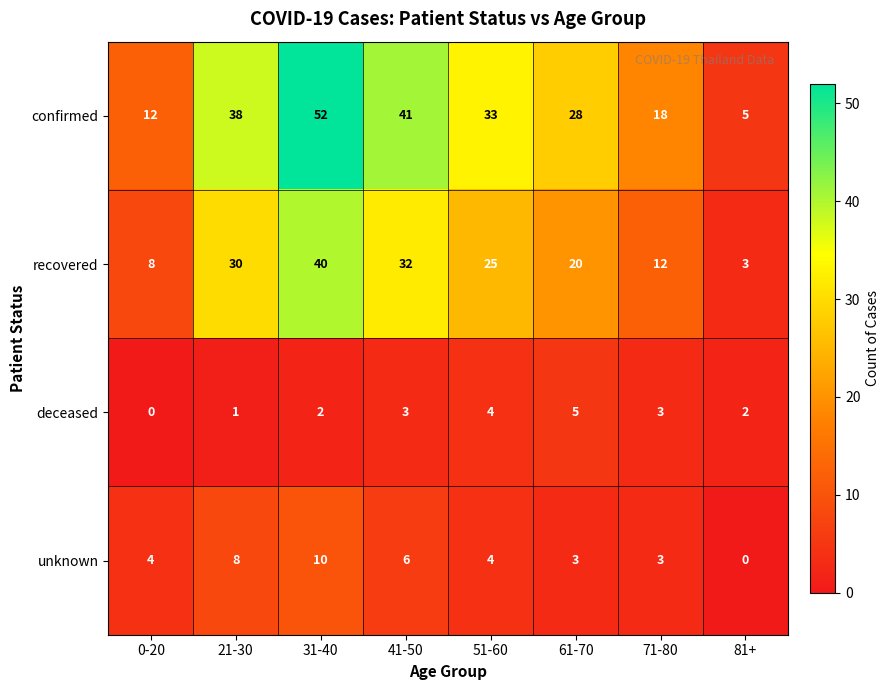

Which series has the largest total across all categories?

confirmed